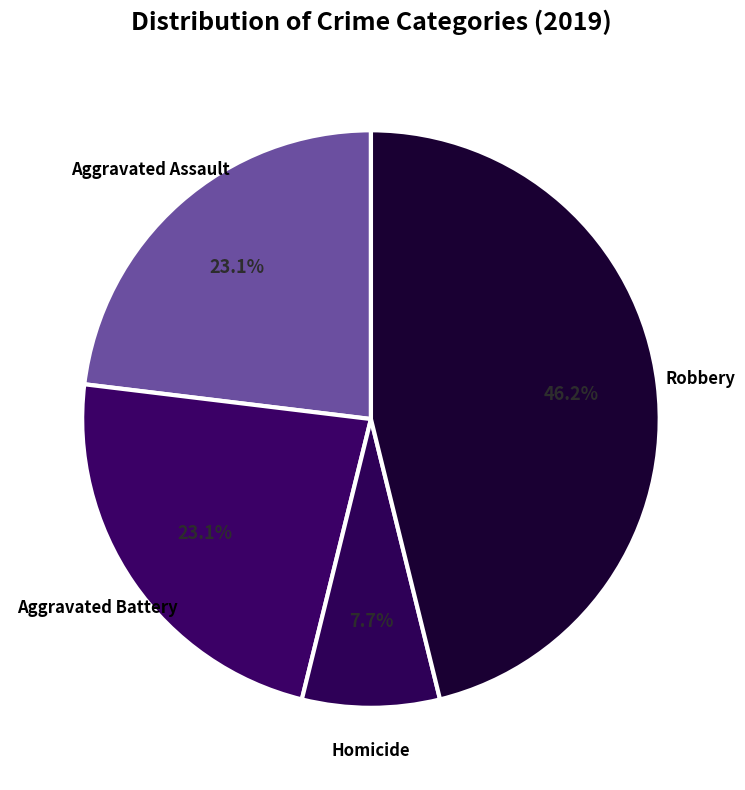

Does any single category account for the majority?

No